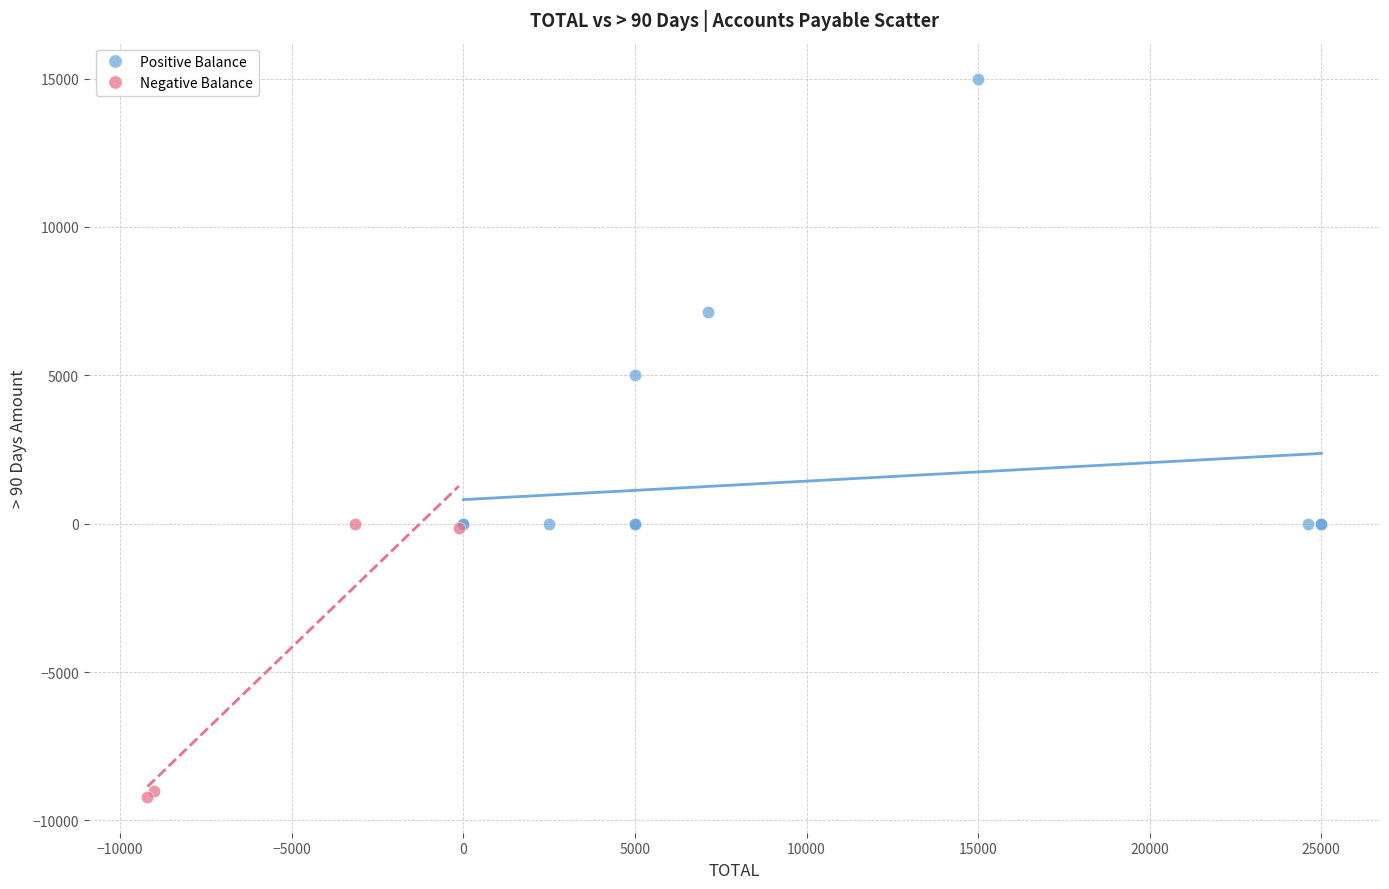

Which series has the widest spread of Y values?

Positive Balance